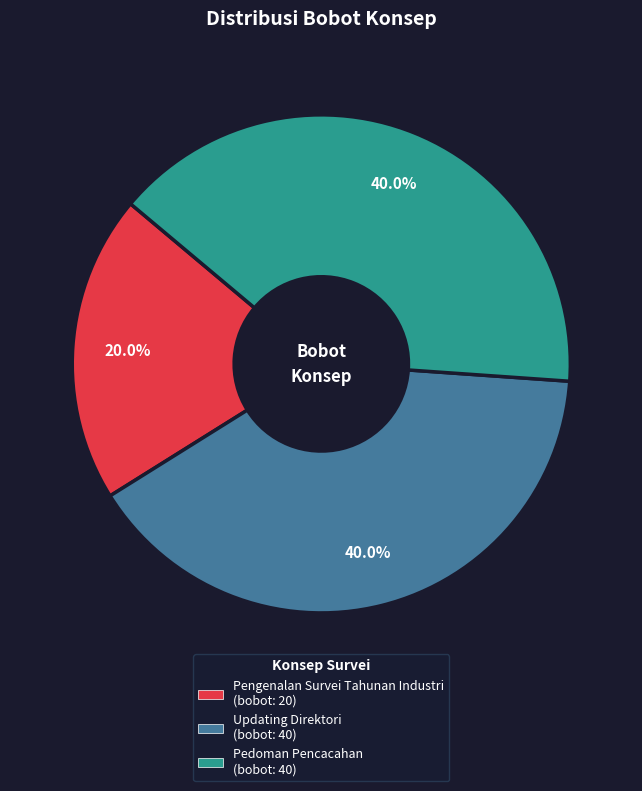

Approximately how many times larger is the value at Pedoman Pencacahan compared to Updating Direktori?

1.0